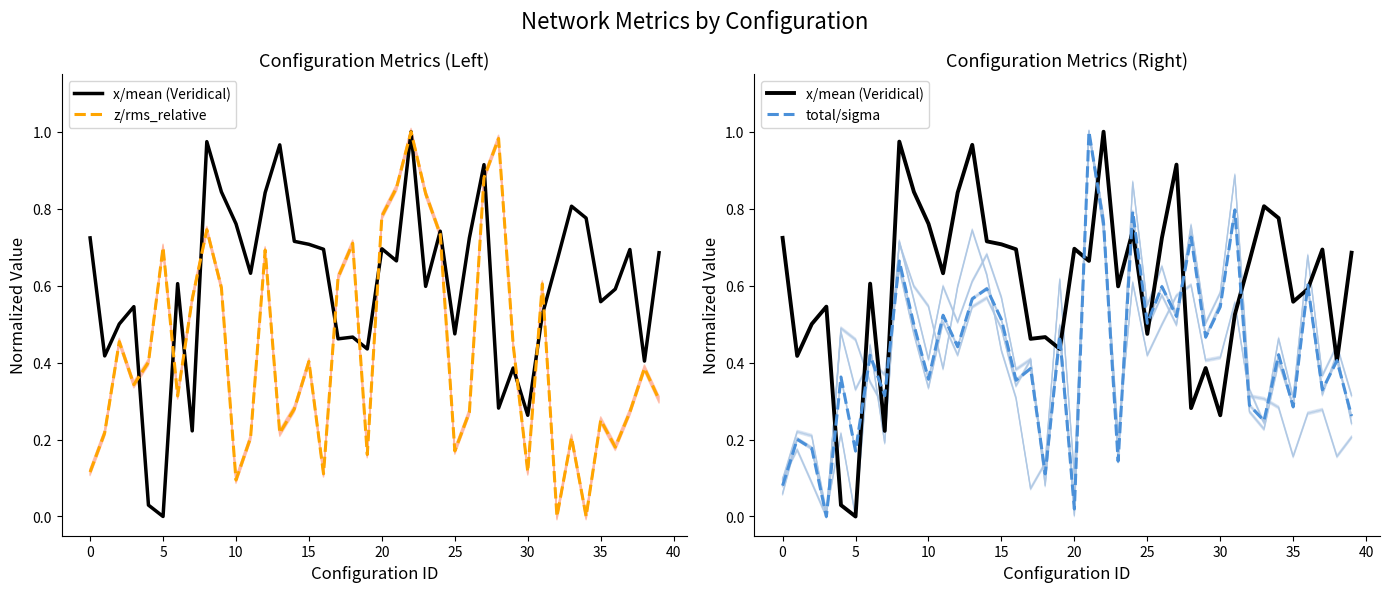

What is the sum of all total/sigma values?

16.9